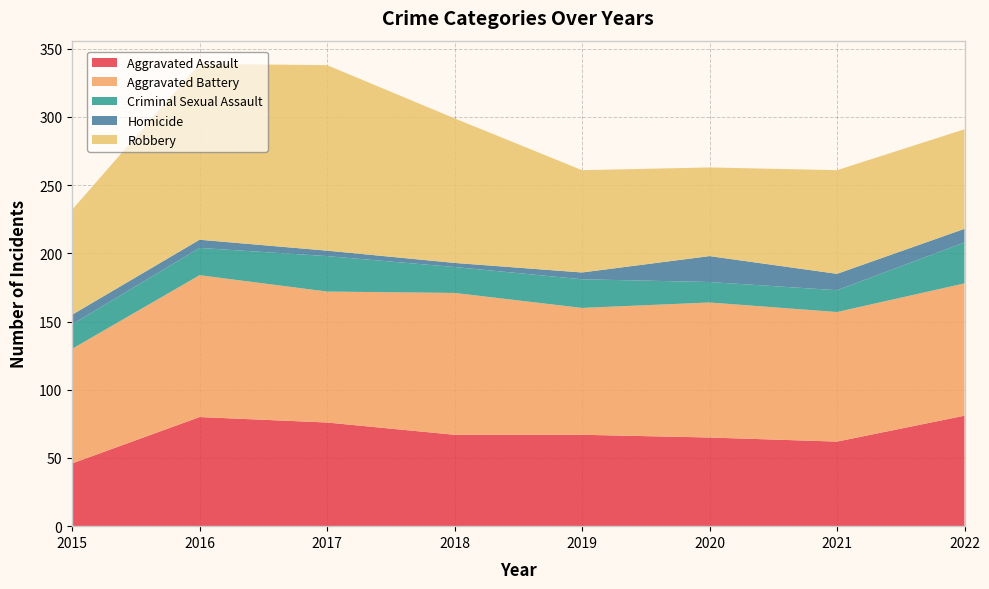

Reading right to left, list all the values displayed in this chart.

Aggravated Assault: 2022=81	2021=62	2020=65	2019=67	2018=67	2017=76	2016=80	2015=46
Aggravated Battery: 2022=97	2021=95	2020=99	2019=93	2018=104	2017=96	2016=104	2015=84
Criminal Sexual Assault: 2022=30	2021=16	2020=15	2019=21	2018=19	2017=26	2016=20	2015=18
Homicide: 2022=10	2021=12	2020=19	2019=5	2018=3	2017=4	2016=6	2015=7
Robbery: 2022=73	2021=76	2020=65	2019=75	2018=106	2017=136	2016=129	2015=77